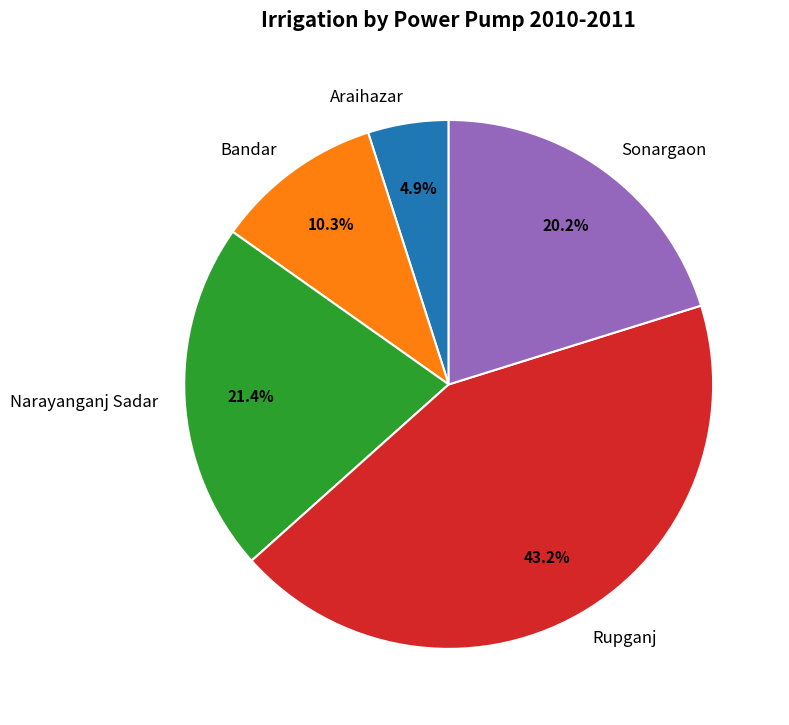

How many slices are in this pie chart?

5